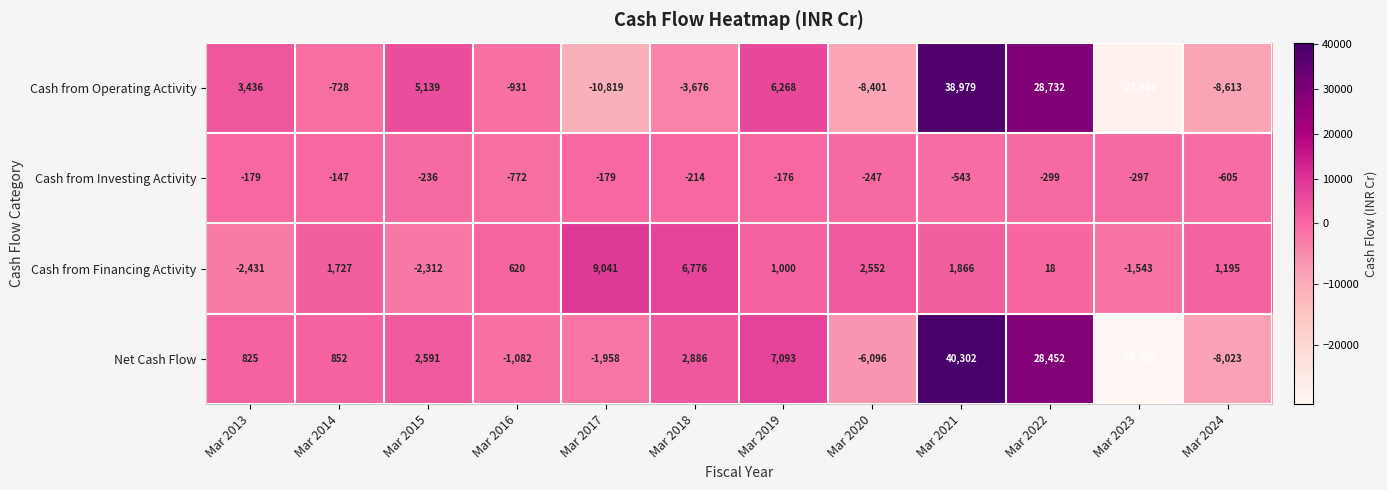

What is the smallest value displayed?

-29783